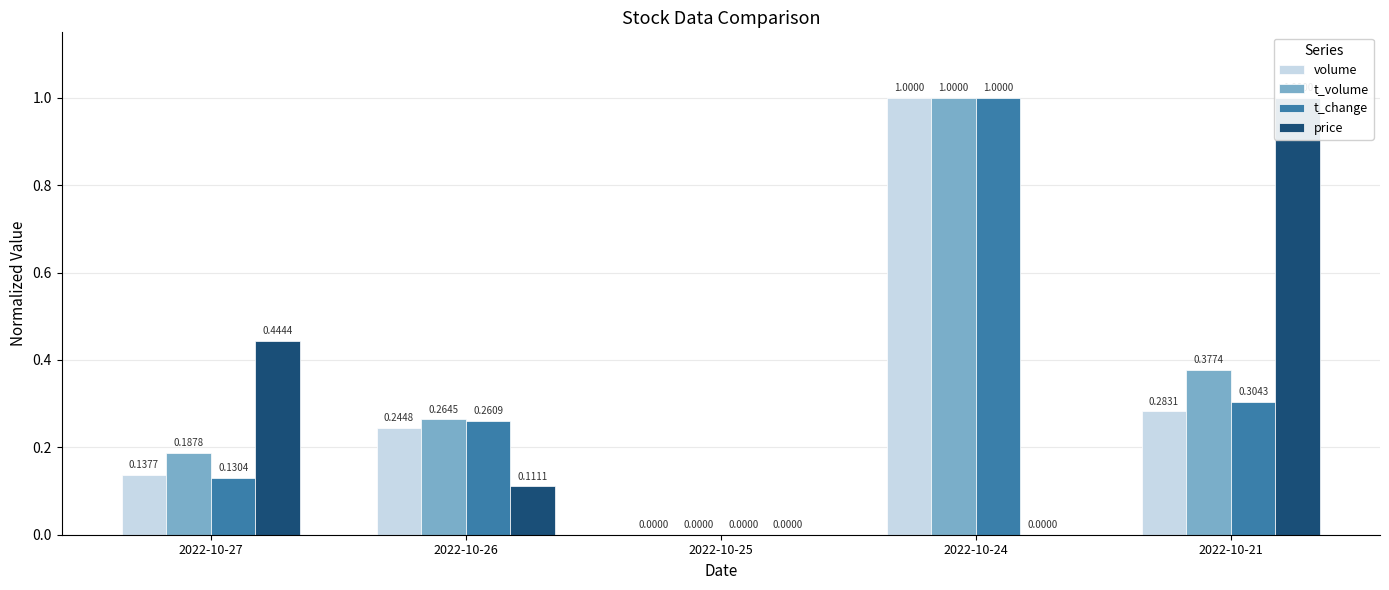

At 2022-10-27, list the series in order from largest to smallest.

price, t_volume, volume, t_change